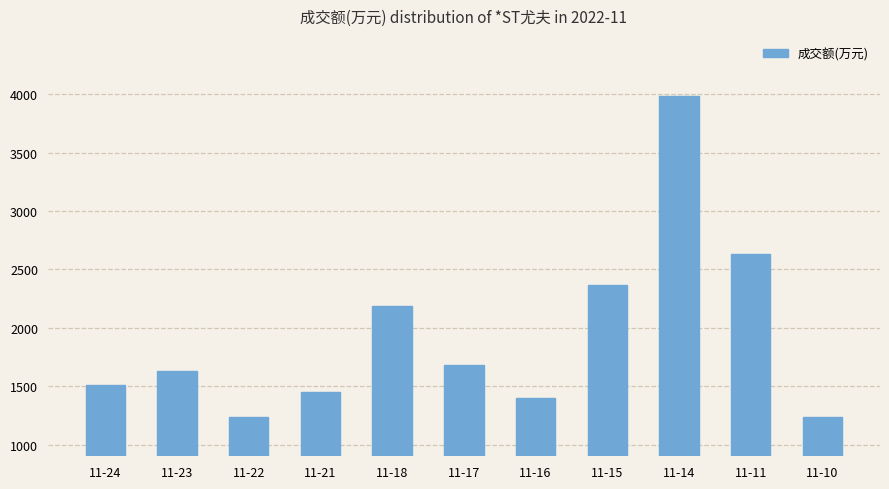

The value at 11-10 is 758. True or false?

False